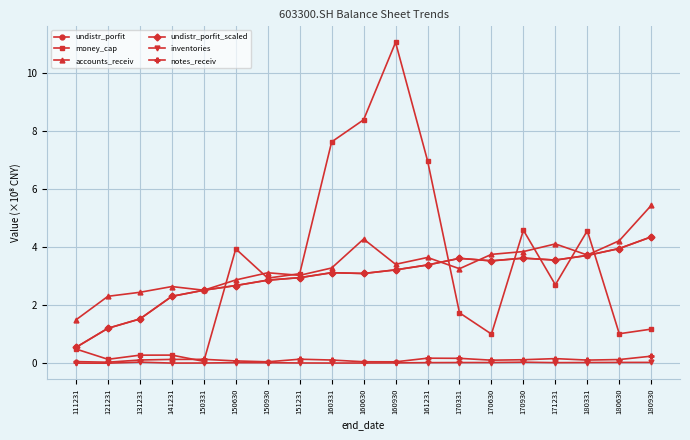

After their last crossing, which series has the higher values: money_cap or accounts_receiv?

accounts_receiv